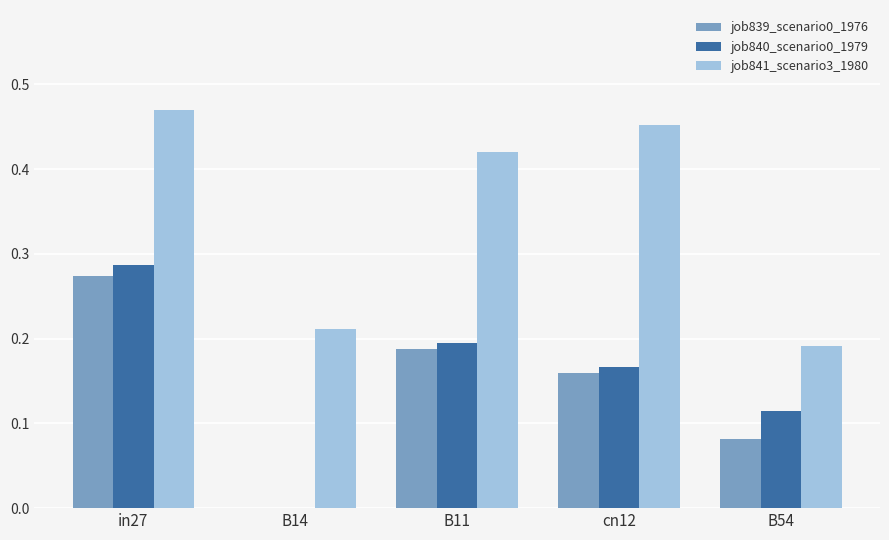

What is the sum of the job841_scenario3_1980 values at B11 and in27?

0.9